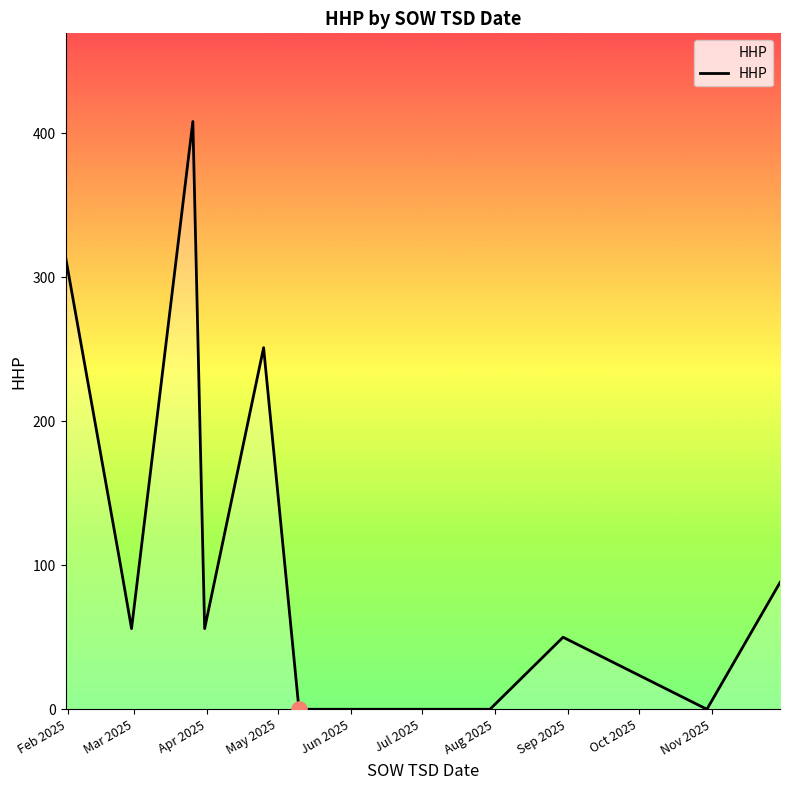

What is the difference between the maximum and minimum values?

408